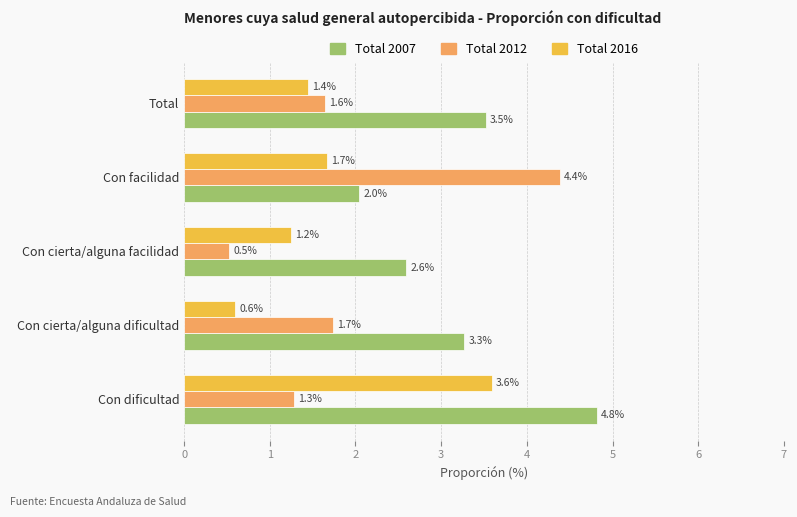

List the series in order of their peak value, lowest first.

Total 2016, Total 2012, Total 2007